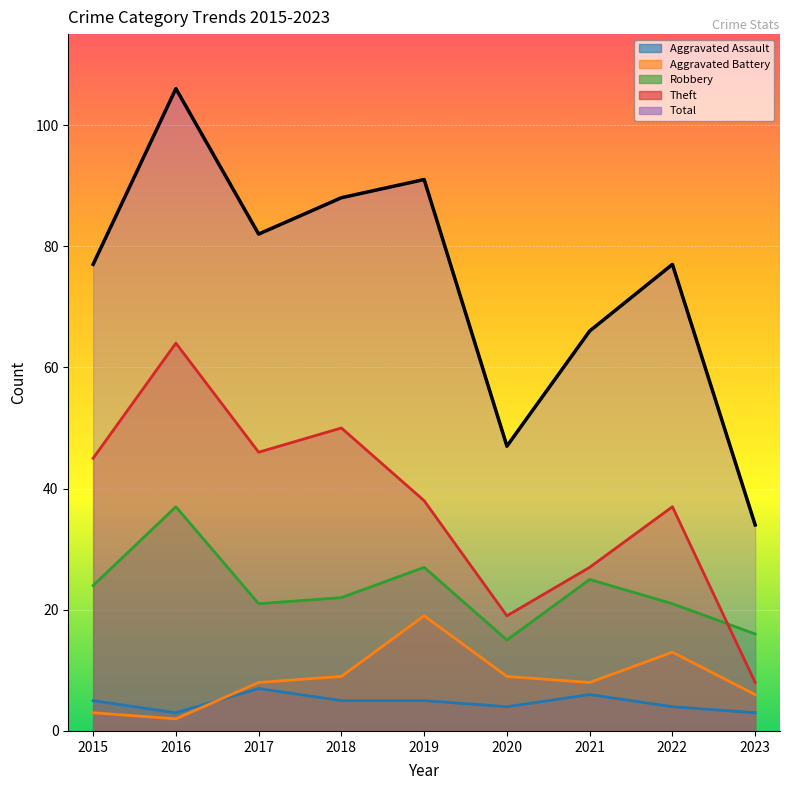

At which label does Aggravated Assault first exceed 5?

2017